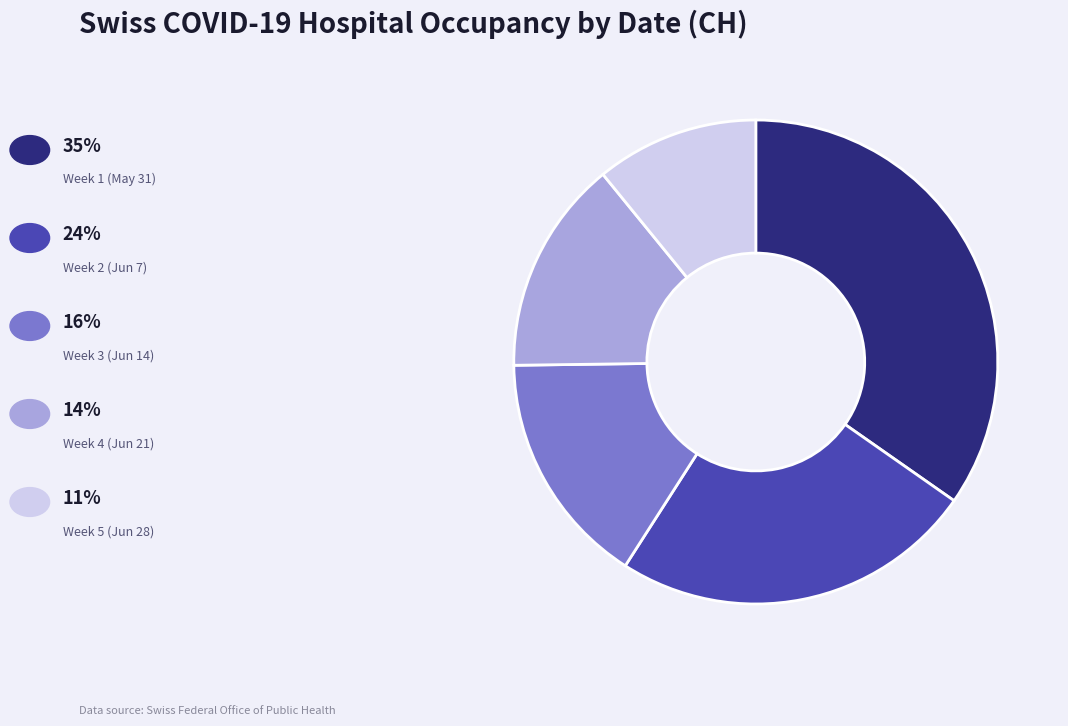

Is there any slice that represents more than half of the pie?

No